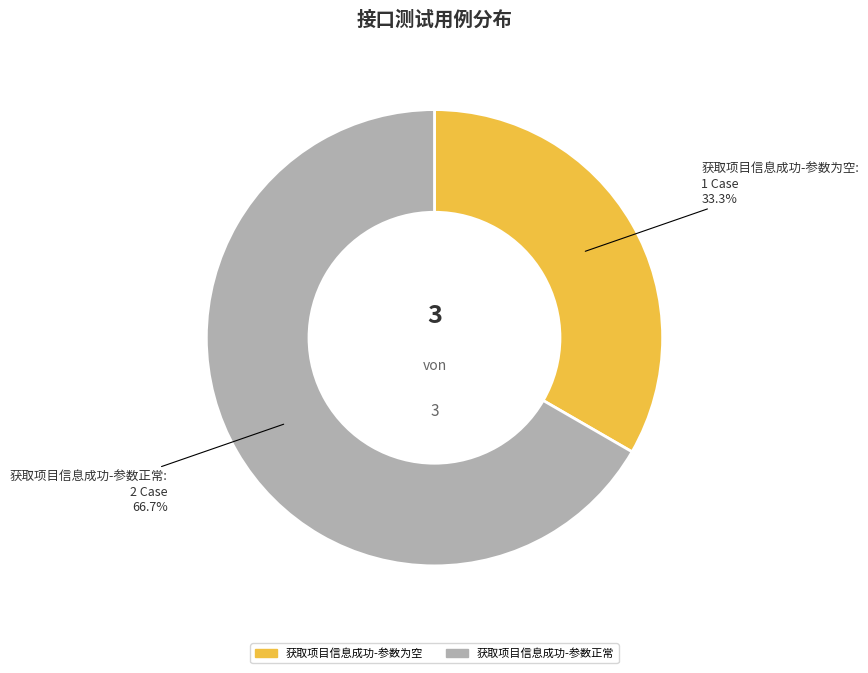

What is the ratio of the value at 获取项目信息成功-参数正常 to the value at 获取项目信息成功-参数为空?

2.0